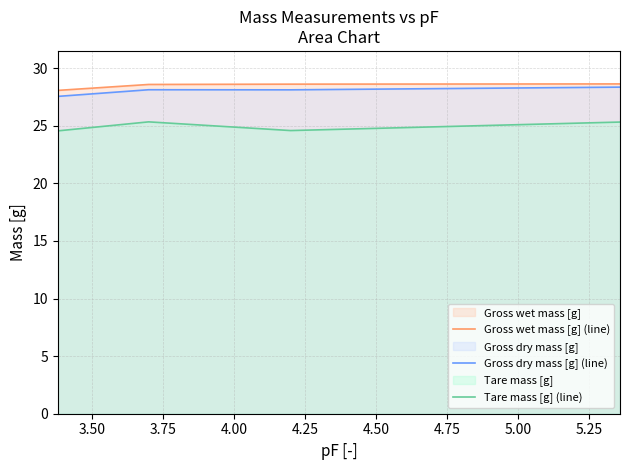

True or false: Tare mass [g] (line) and Gross wet mass [g] (line) cross at least once.

False